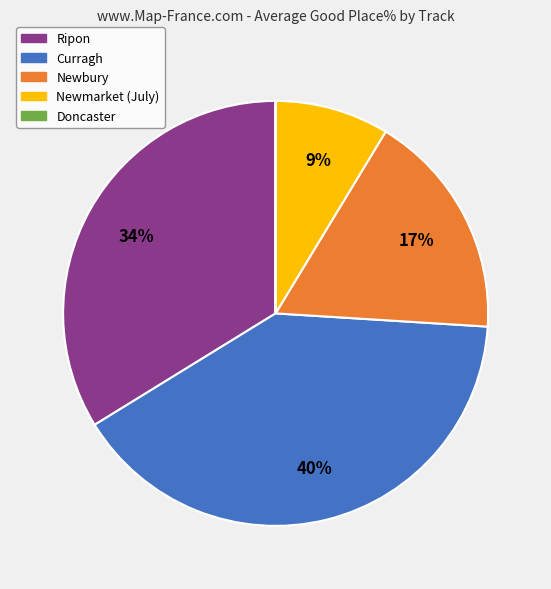

To the nearest percent, what portion does Curragh represent?

40%